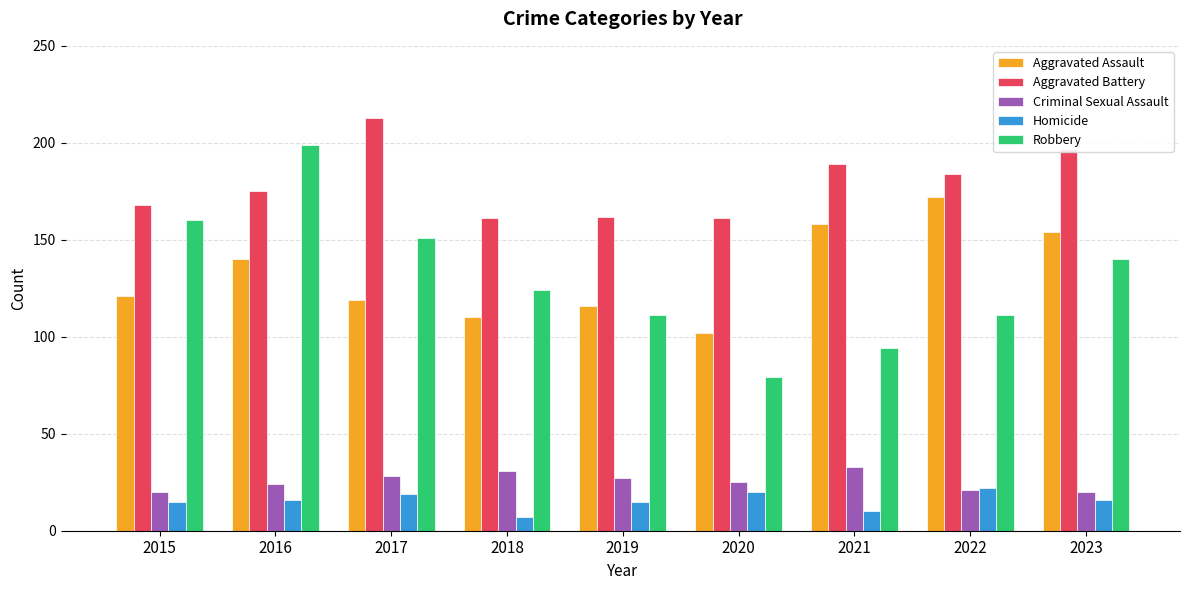

Rank the series by their maximum value, from highest to lowest.

Aggravated Battery, Robbery, Aggravated Assault, Criminal Sexual Assault, Homicide